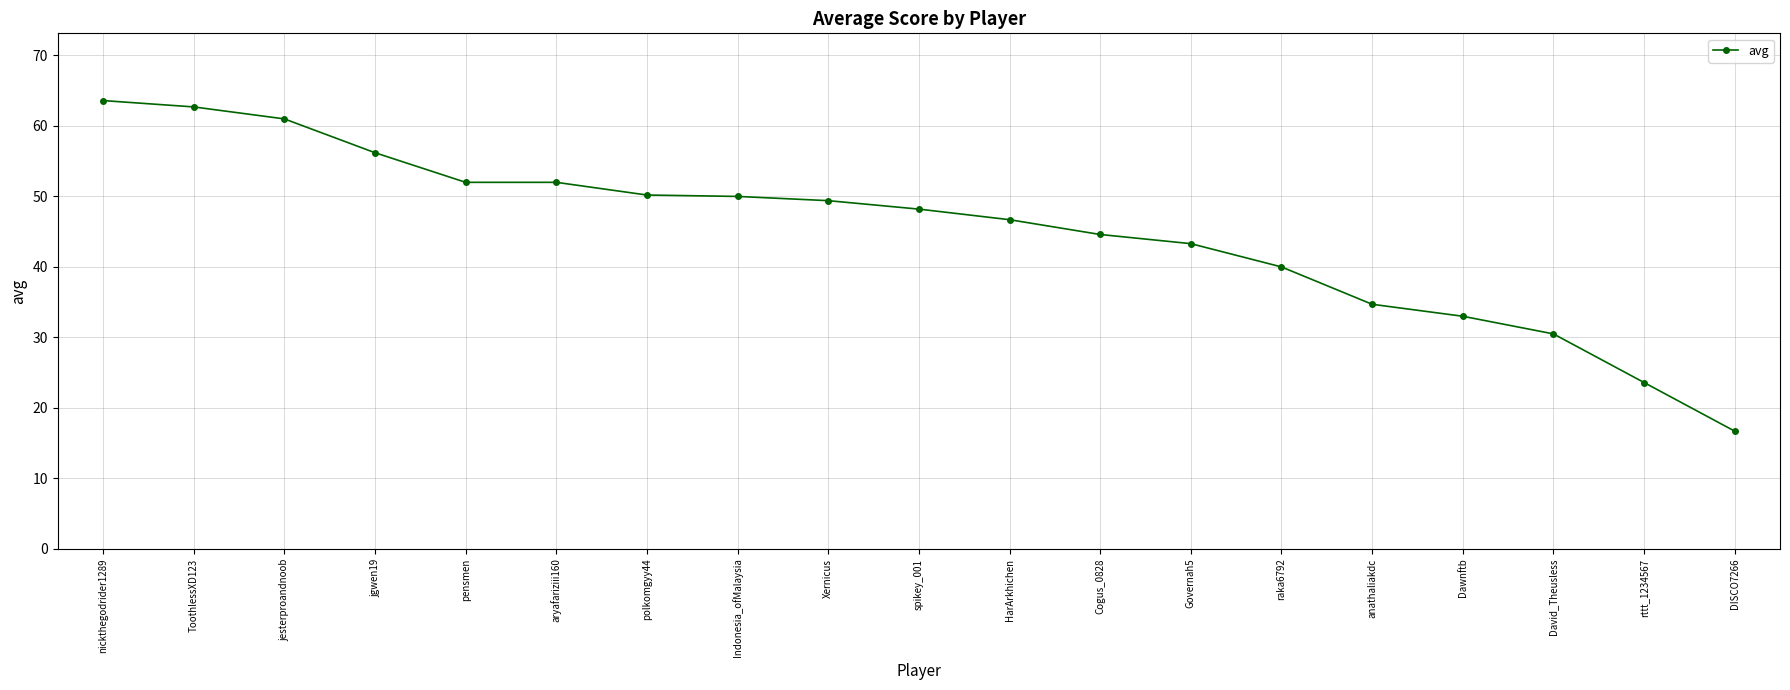

The chart shows a value of 7.1 at DISCO7266. True or false?

False